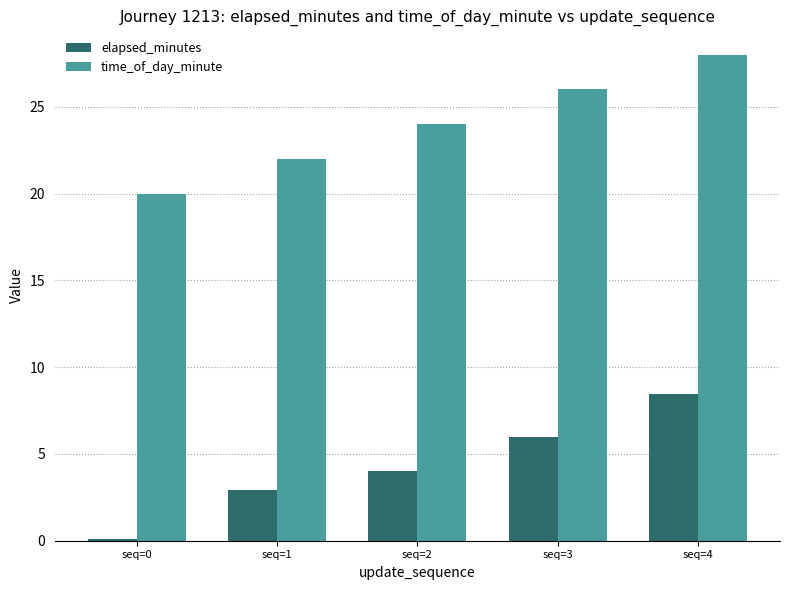

Which series has the largest total across all categories?

time_of_day_minute